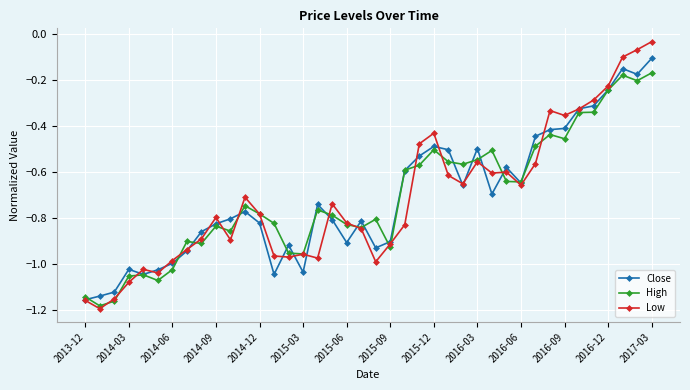

Which series has the widest spread of values?

Low